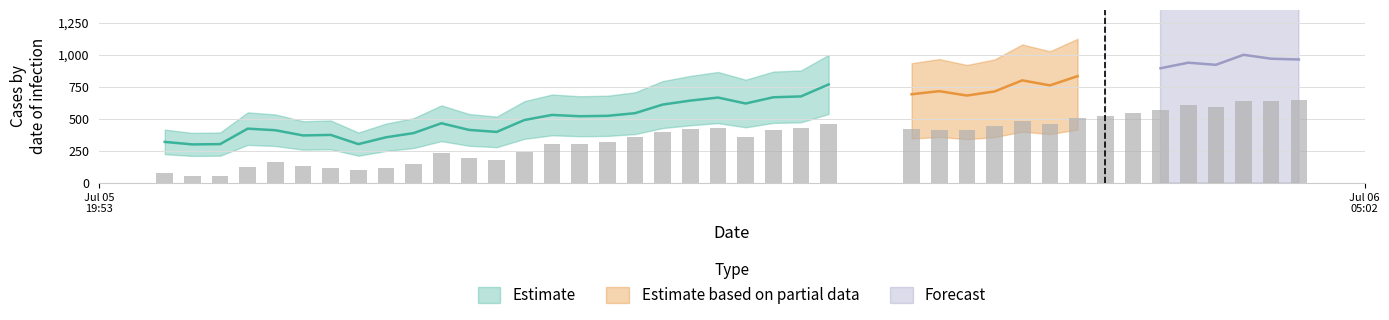

What is the minimum value shown in the chart?

50.0